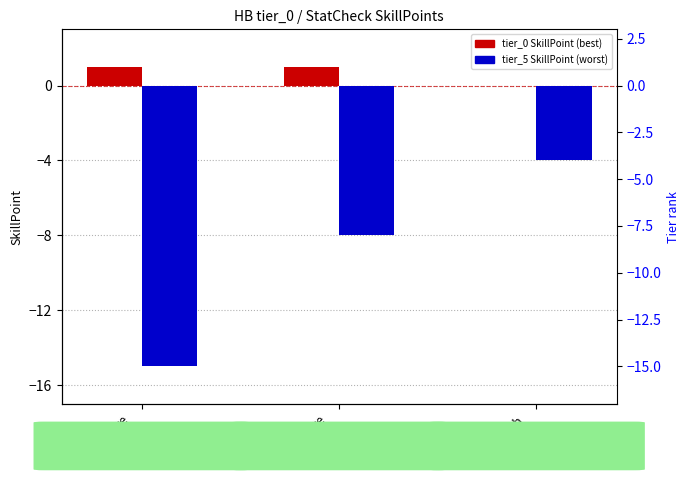

Count the tier_0 SkillPoint values in the range 0 to 1.

3